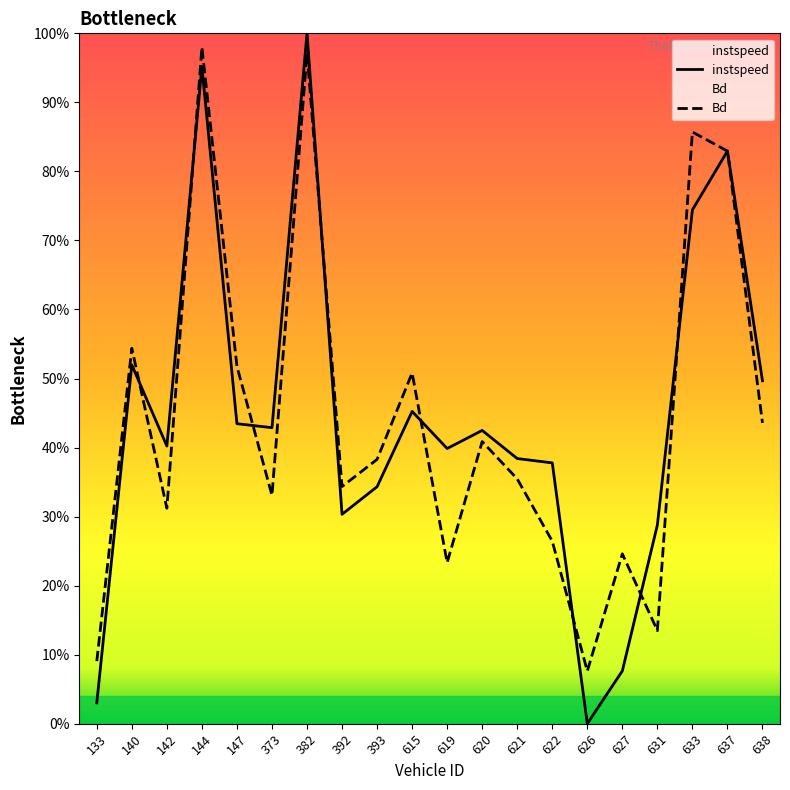

Reading left to right, list all the values displayed in this chart.

instspeed: 133=0.0	140=0.5	142=0.4	144=1.0	147=0.4	373=0.4	382=1.0	392=0.3	393=0.3	615=0.5	619=0.4	620=0.4	621=0.4	622=0.4	626=0.0	627=0.1	631=0.3	633=0.7	637=0.8	638=0.5
Bd: 133=0.1	140=0.5	142=0.3	144=1.0	147=0.5	373=0.3	382=1.0	392=0.3	393=0.4	615=0.5	619=0.2	620=0.4	621=0.4	622=0.3	626=0.1	627=0.2	631=0.1	633=0.9	637=0.8	638=0.4